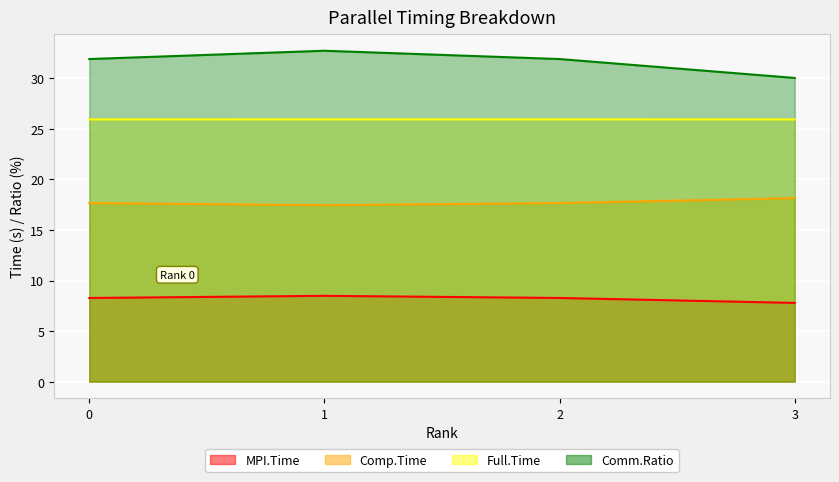

How many categories are shown in the chart?

4